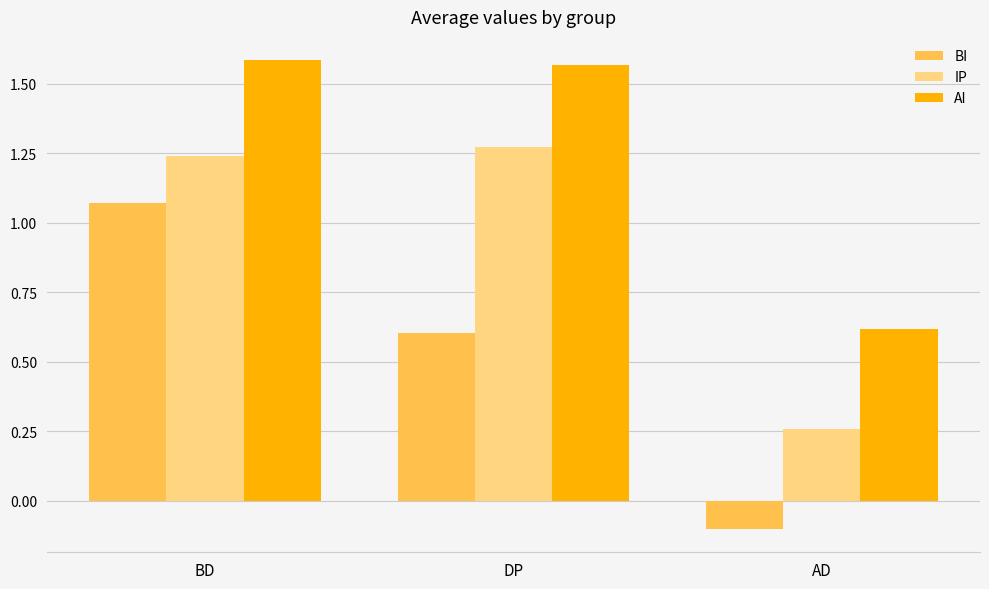

Rank the categories by AI value from lowest to highest.

AD, DP, BD